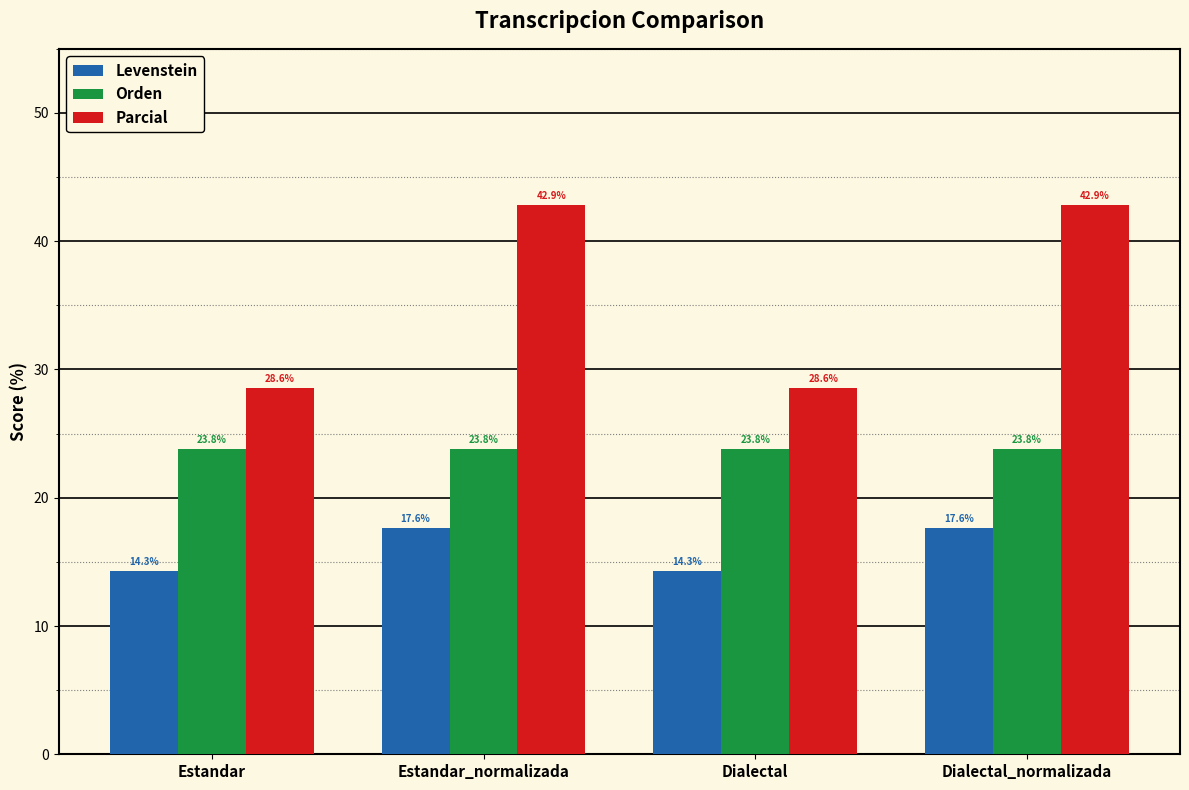

How many groups of bars are there?

4